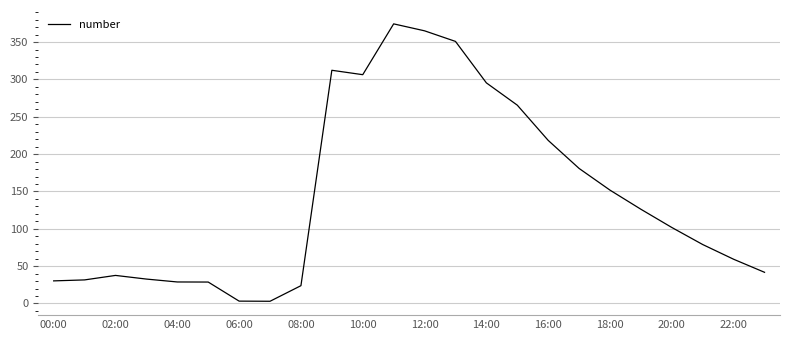

What is the maximum value shown in the chart?

374.4